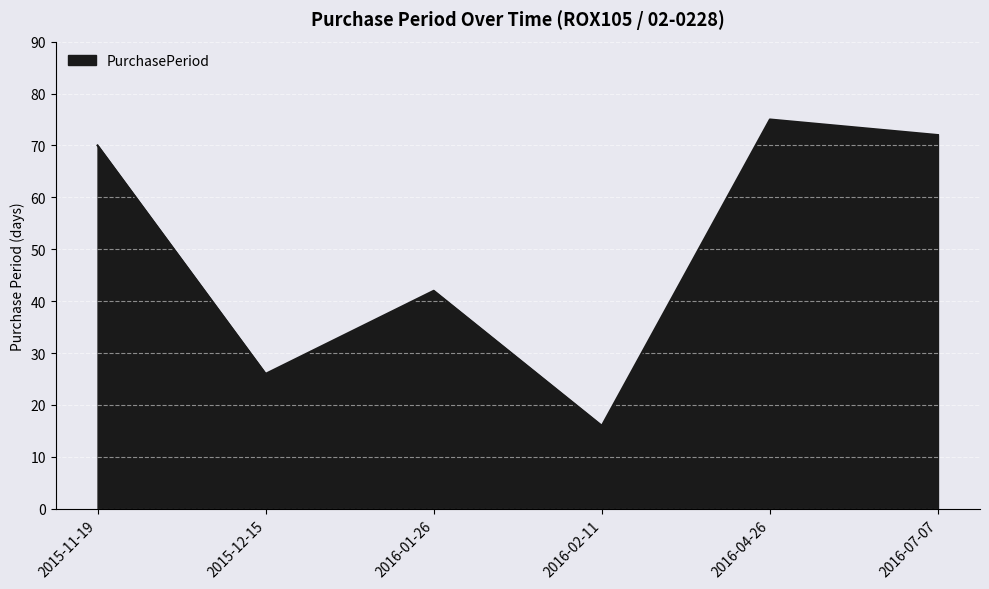

What is the difference between the second highest and second lowest values?

46